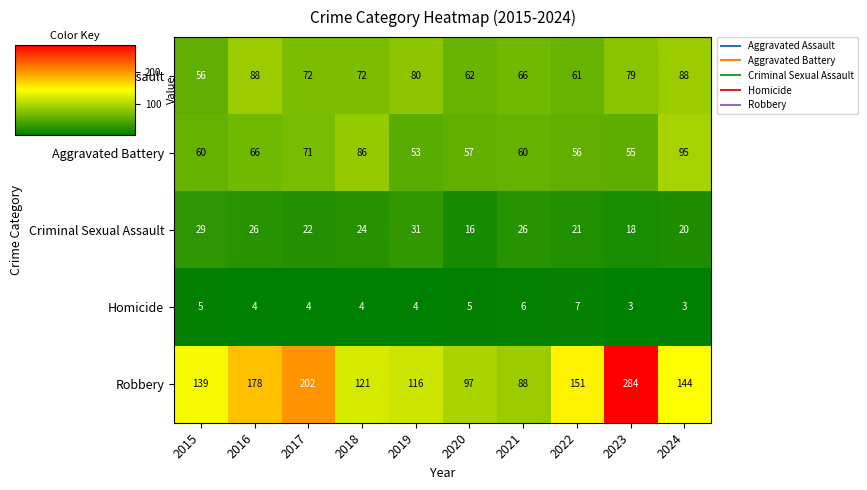

How many series are shown in this chart?

5